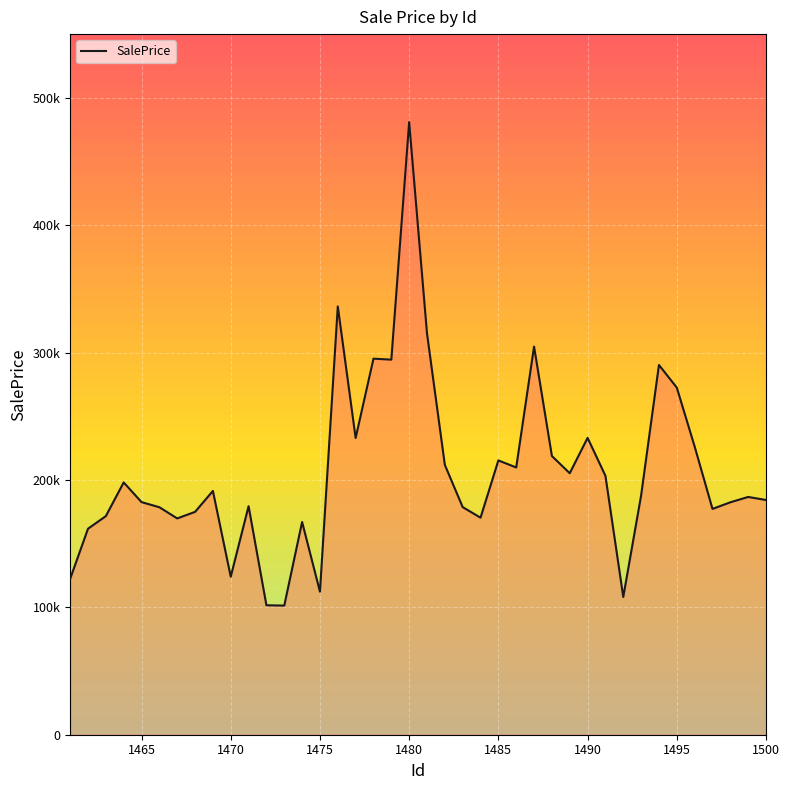

Does the chart have visible grid lines?

Yes